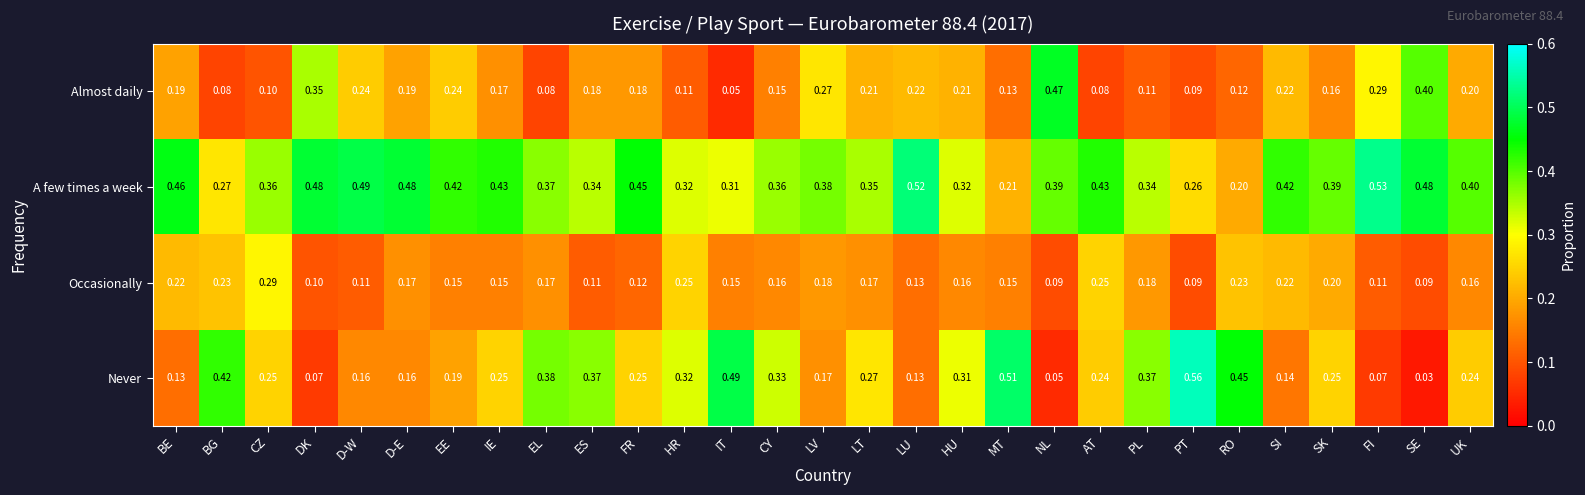

Which category has the highest value in the A few times a week series?

FI